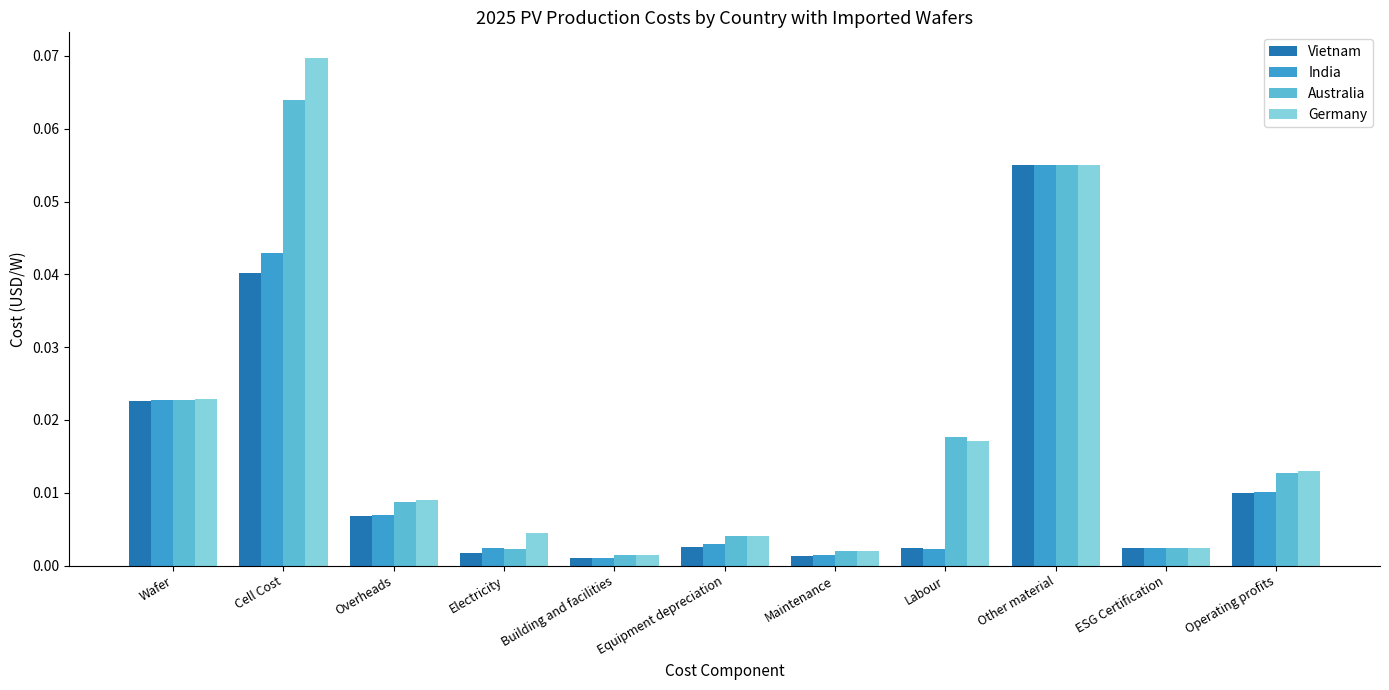

What are all the series names shown in the legend?

Vietnam, India, Australia, Germany